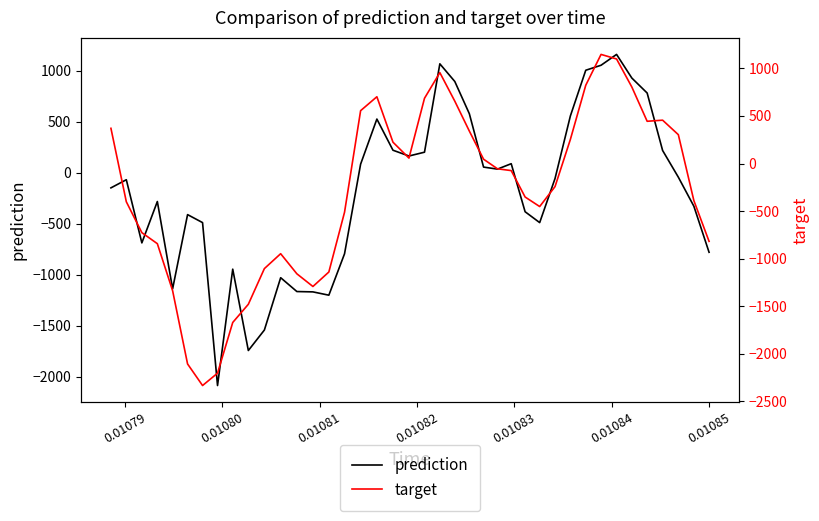

What is the maximum value for prediction?

1159.0